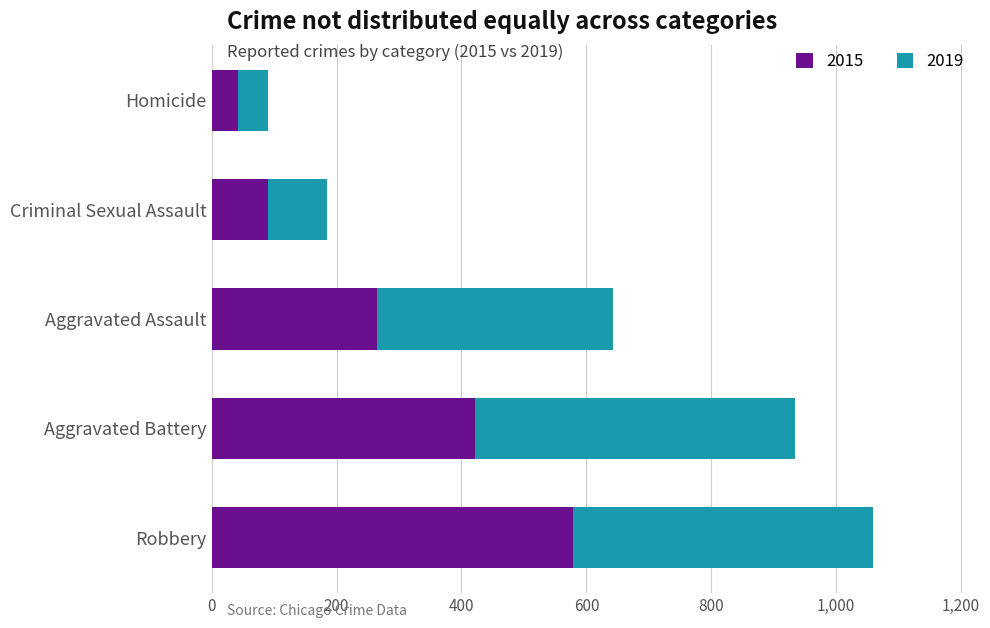

What is the difference between the maximum and minimum values in the 2015 series?

536